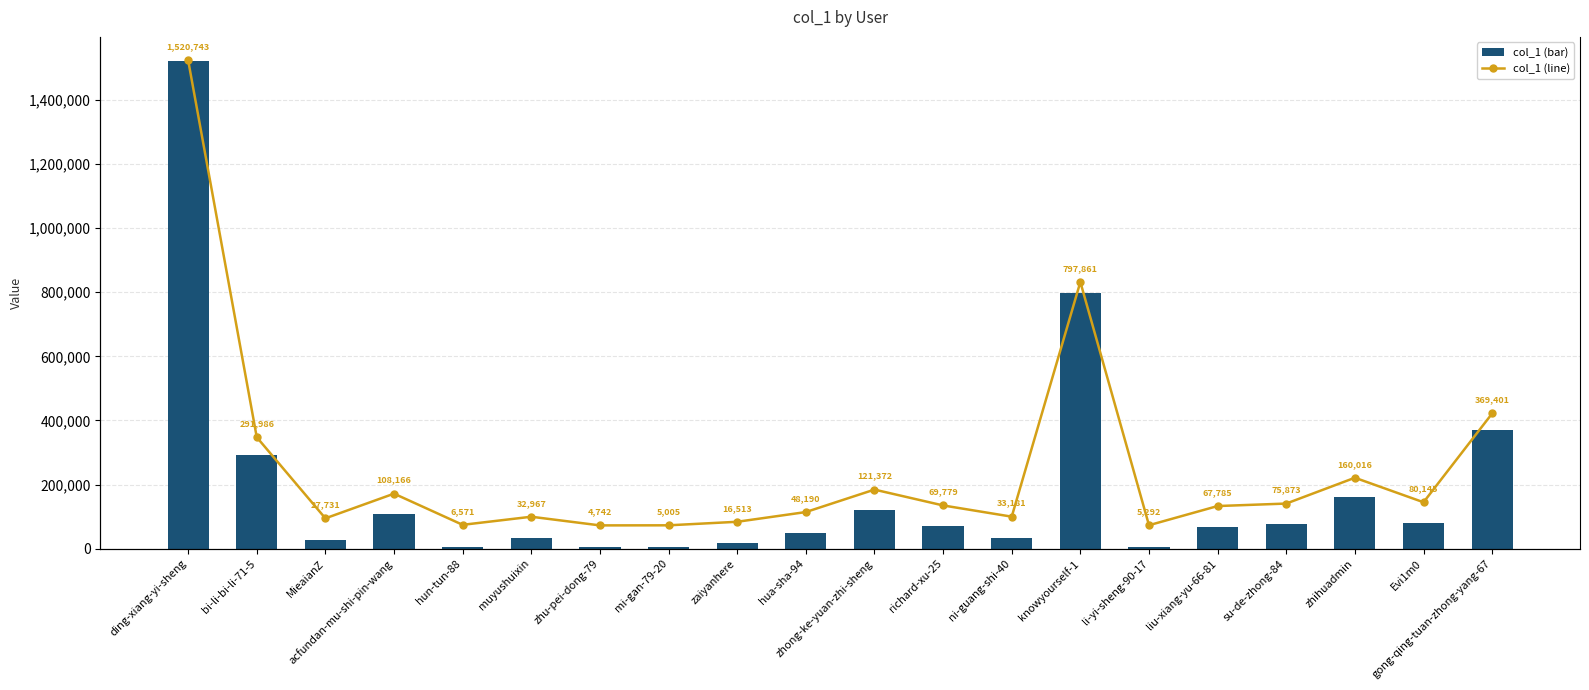

List the series in order of their peak value, lowest first.

col_1 (bar), col_1 (line)